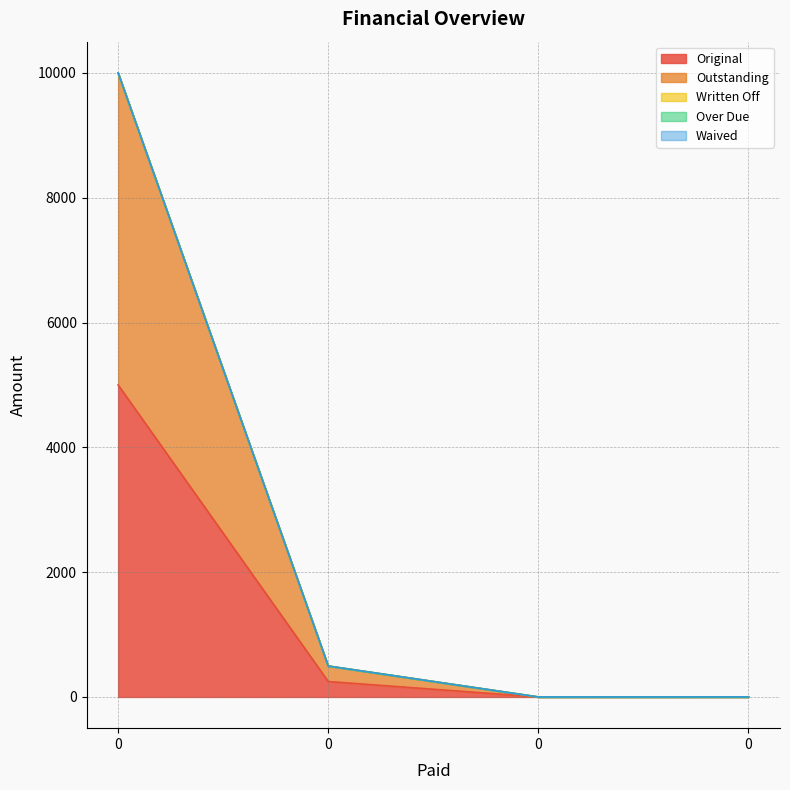

At 0, list the series in order from largest to smallest.

Original, Outstanding, Written Off, Over Due, Waived